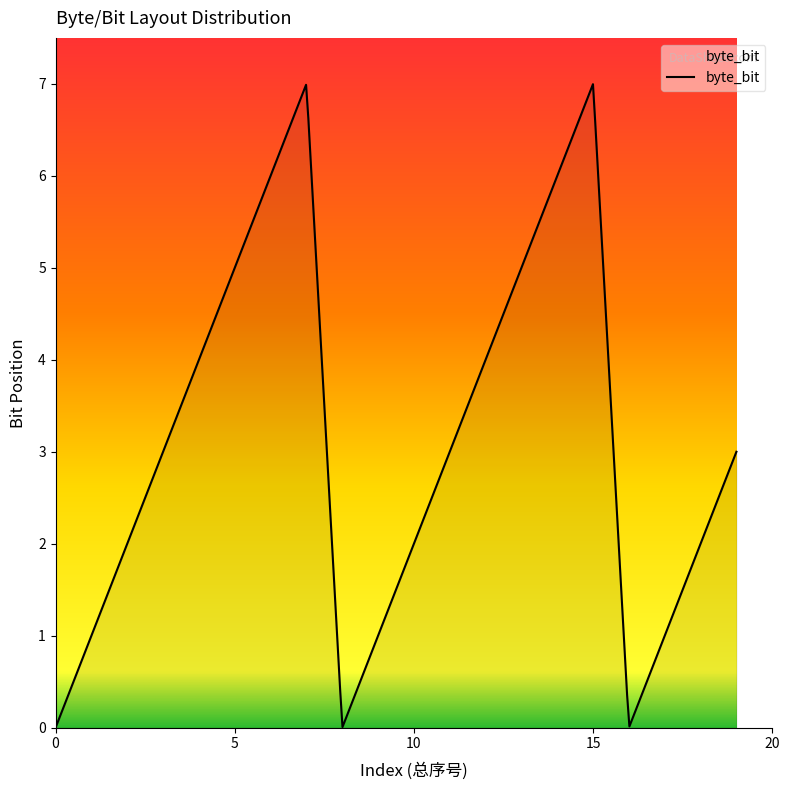

Count the number of data series in this chart.

1